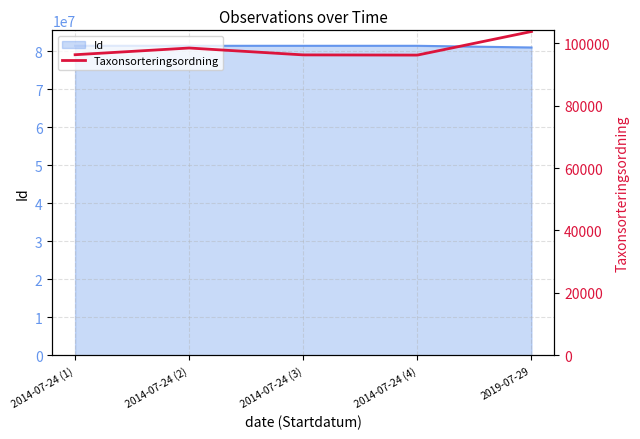

What is the difference between the maximum and second lowest values?

7501